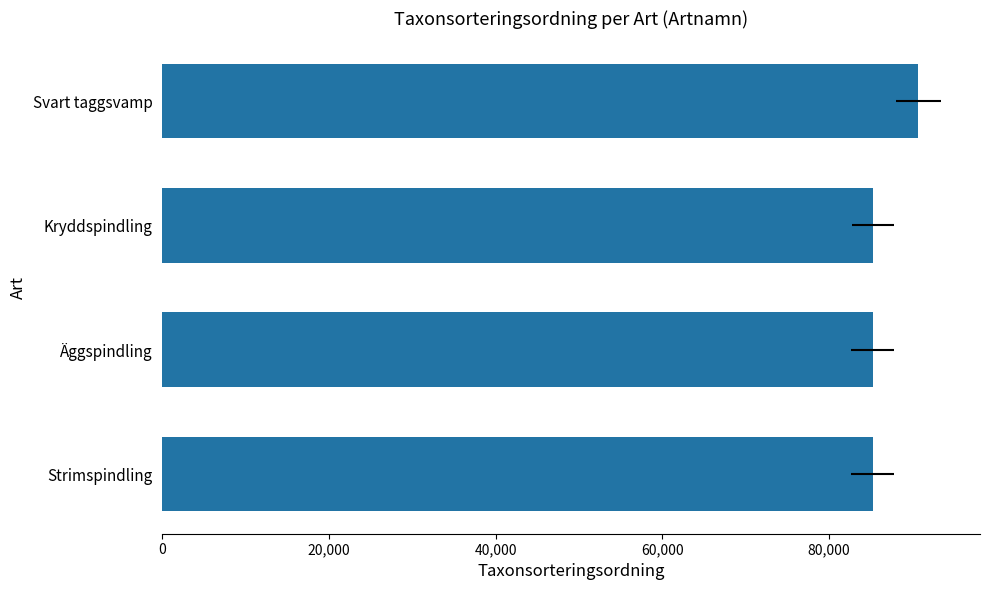

Between Strimspindling and Äggspindling, which is larger?

Äggspindling